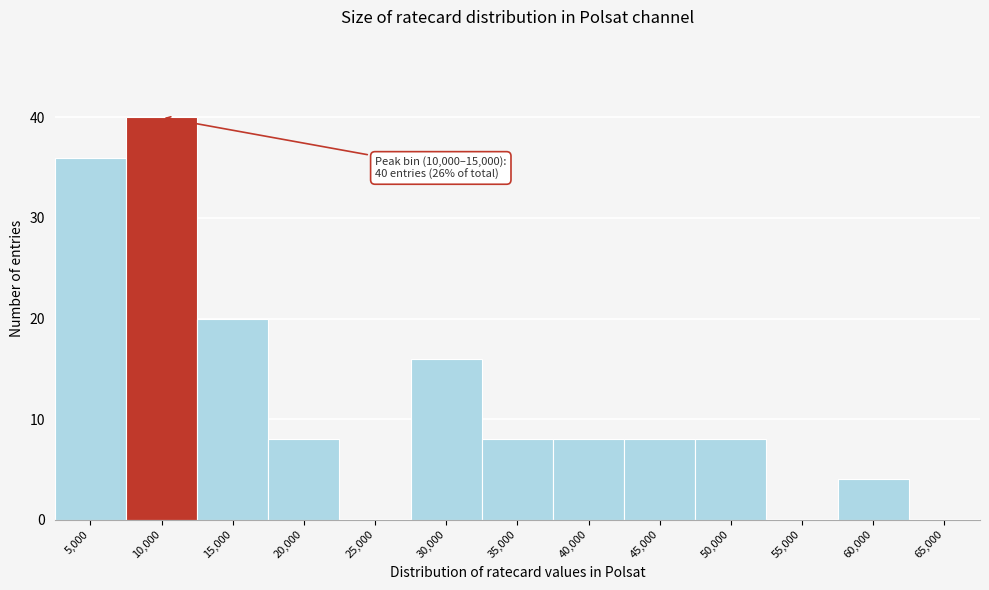

Reading left to right, what are all the values shown in this chart?

5,000=36	10,000=40	15,000=20	20,000=8	25,000=0	30,000=16	35,000=8	40,000=8	45,000=8	50,000=8	55,000=0	60,000=4	65,000=0